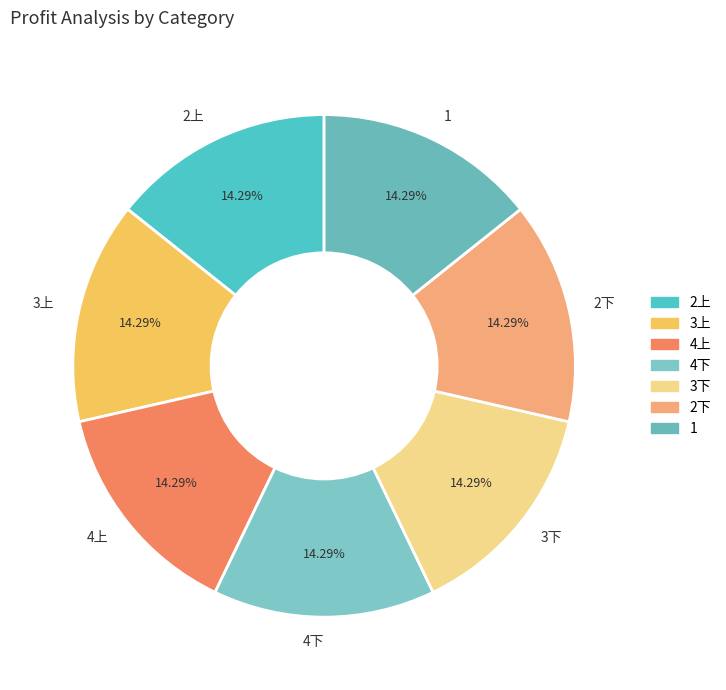

Is 3上 the majority of the pie?

No